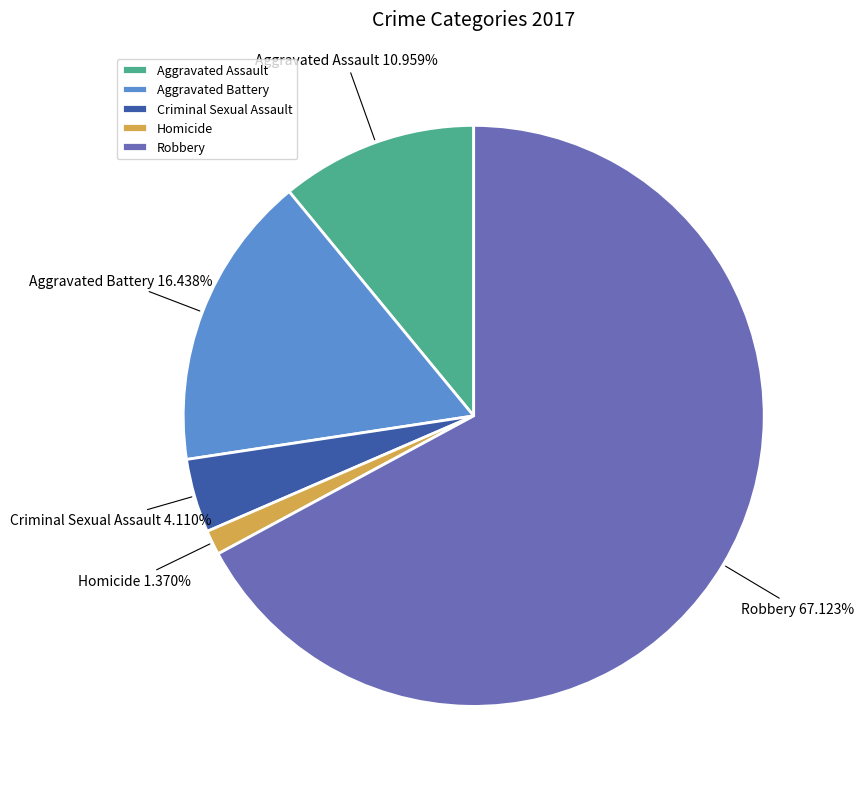

What percentage do Criminal Sexual Assault and Aggravated Battery together represent?

20.5%